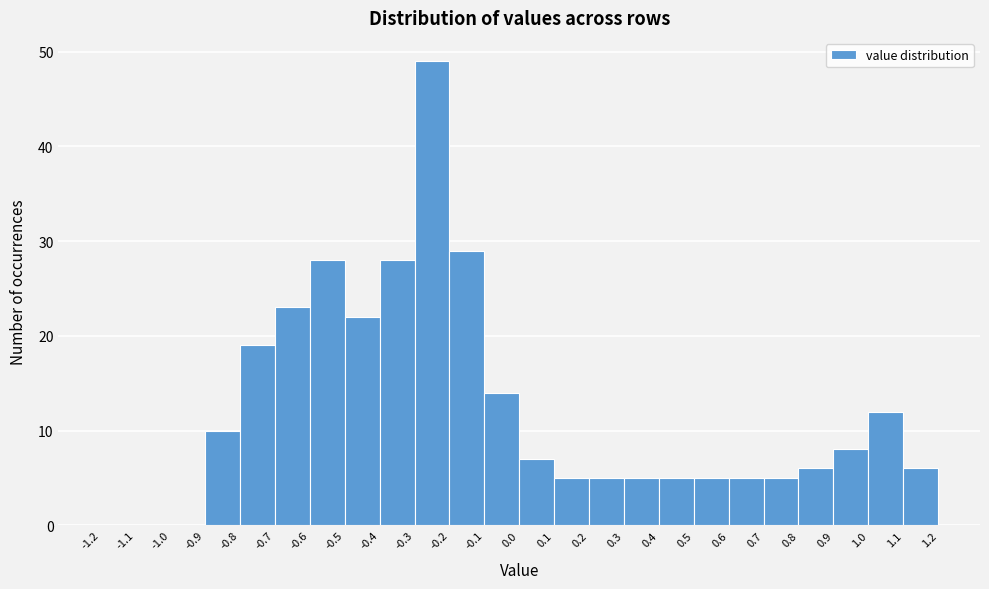

What is the height of the bar covering 0.1 to 0.2 on the x-axis? The values are not printed on the chart, so give them approximately, as read against the axis.

5